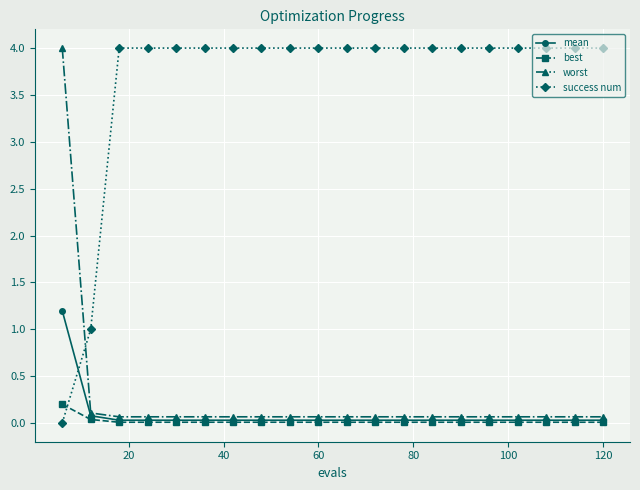

Count the number of categories in the chart.

20